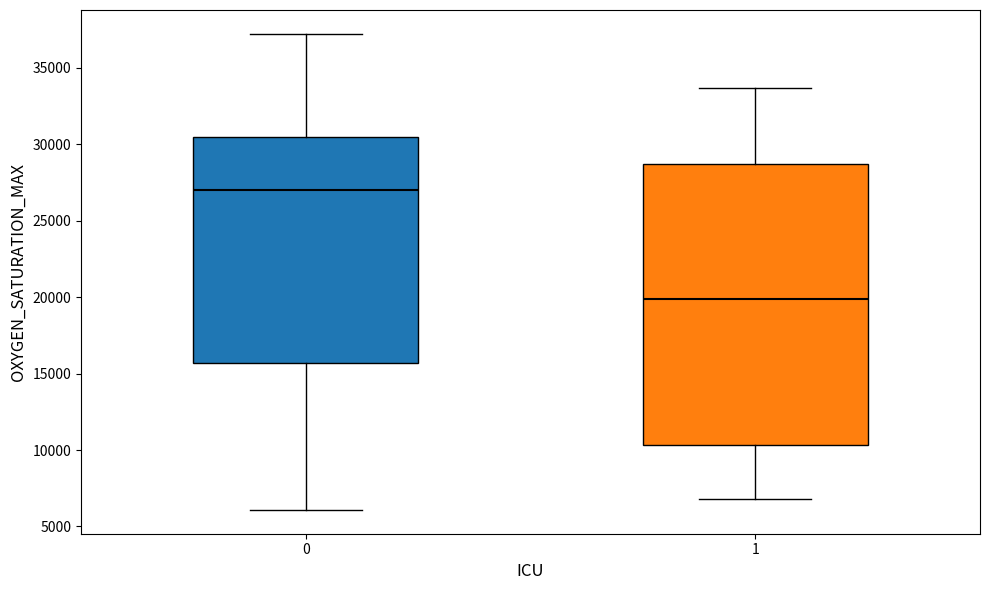

Reading left to right, read every box against the y-axis: the position of its median line, the range the box covers, and the ends of its whiskers. The values are not printed on the chart, so give them approximately, as read against the axis.

0: median 27000, box 15500 to 30500, whiskers 6000 to 37000
1: median 20000, box 10500 to 28500, whiskers 7000 to 33500